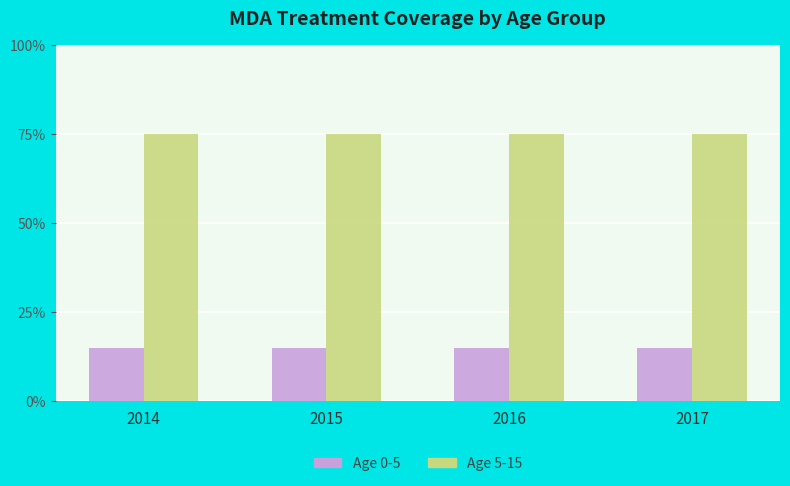

Are the bars grouped side by side (vs. stacked)?

Yes